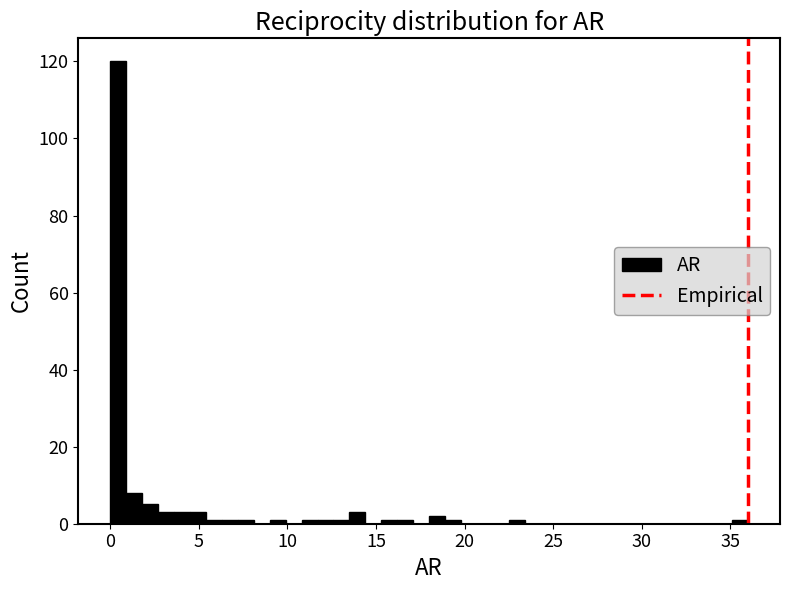

Around what value on the x-axis is the tallest bar? Give the approximate position of its centre, as read against the axis.

0.5